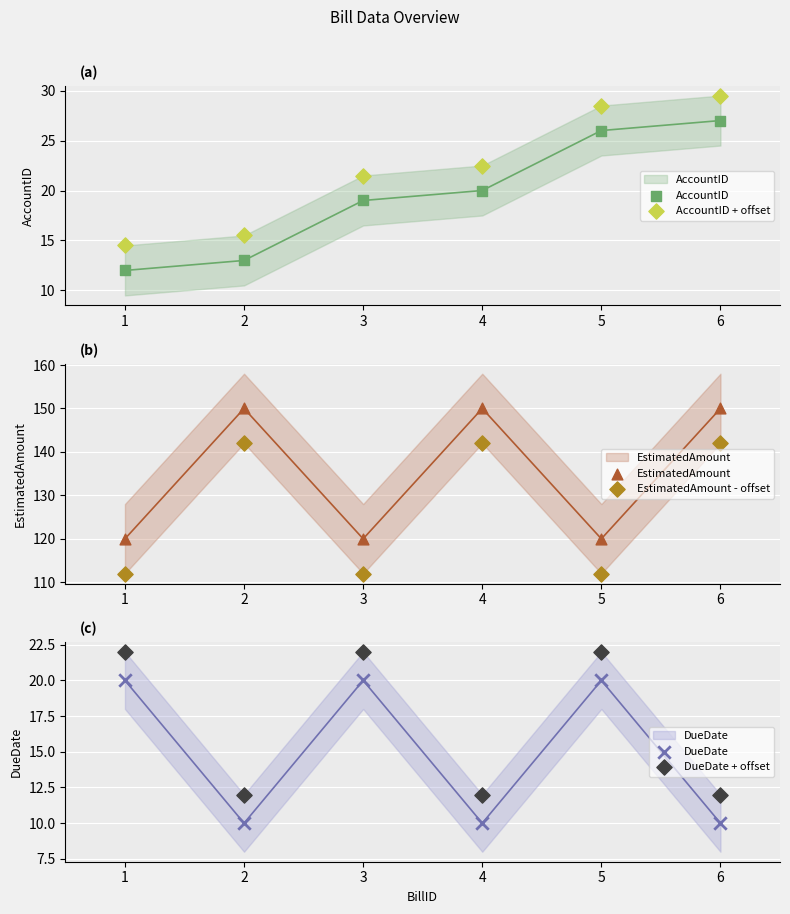

What are all the series names shown in the legend?

AccountID, AccountID + offset, EstimatedAmount, EstimatedAmount - offset, DueDate, DueDate + offset